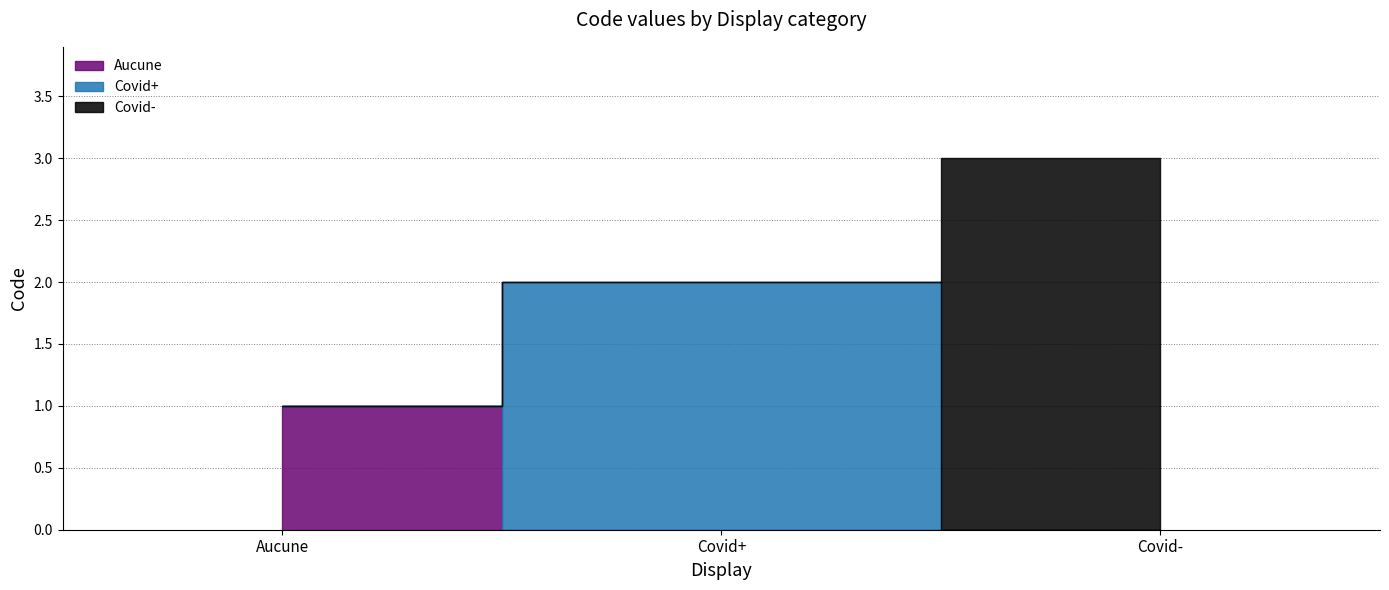

What position from the left is Covid-?

3